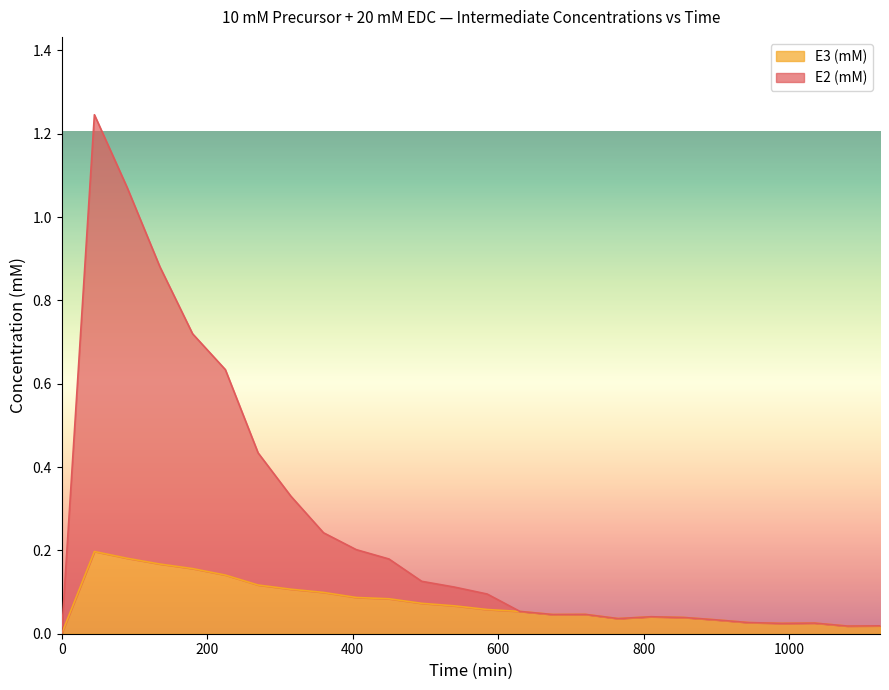

The E2 (mM) series shows 0.7 at 400. True or false?

False